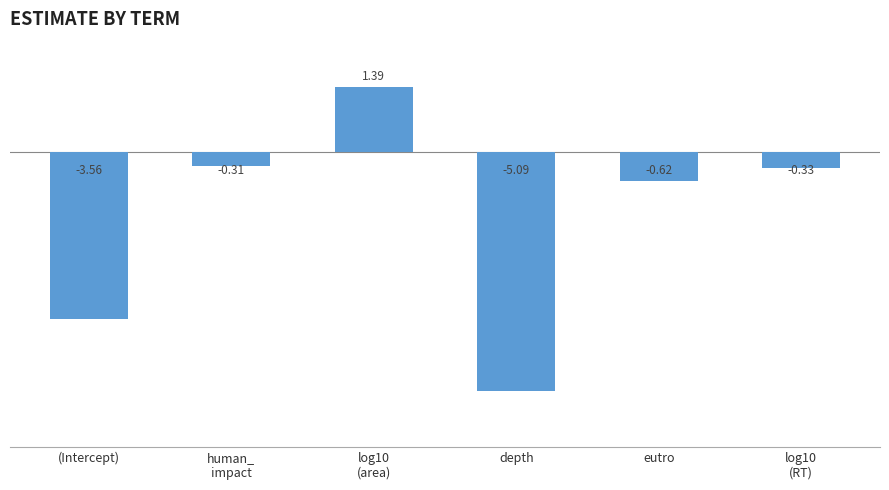

Which label corresponds to the smallest value in the chart?

depth